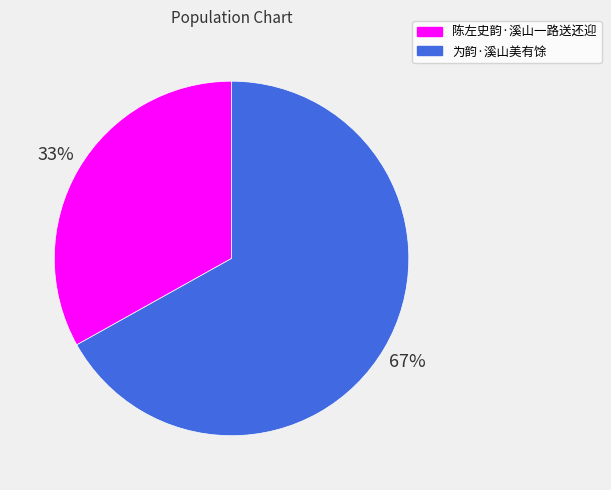

How many slices are in this pie chart?

2